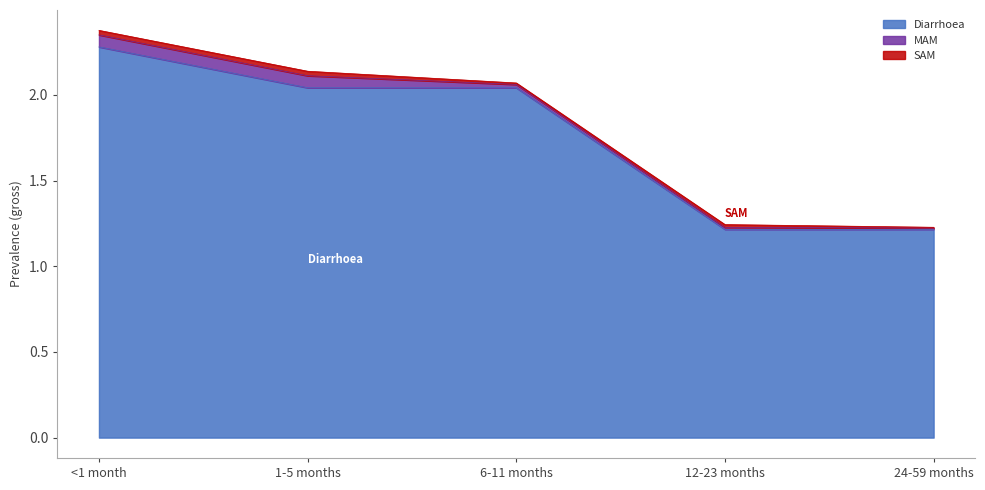

At which label does MAM reach its peak?

<1 month